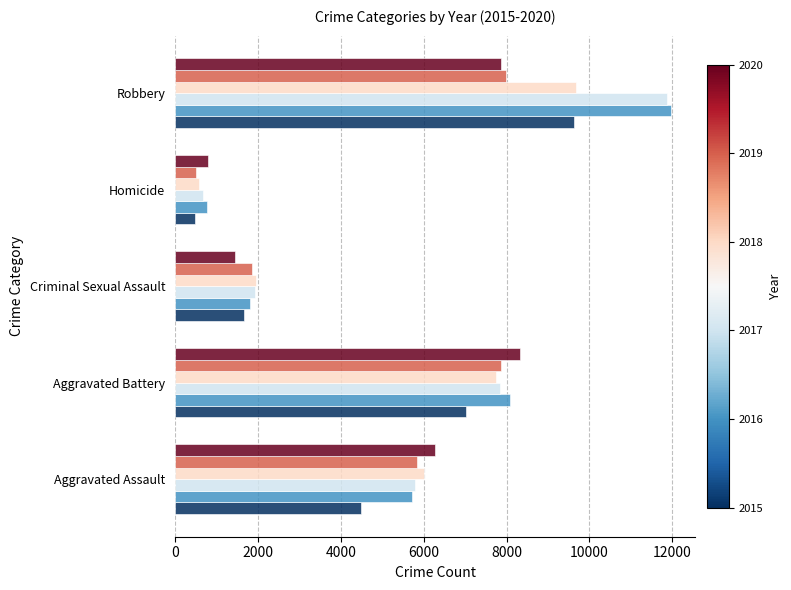

What is the difference between the highest and lowest values at Aggravated Assault?

1783